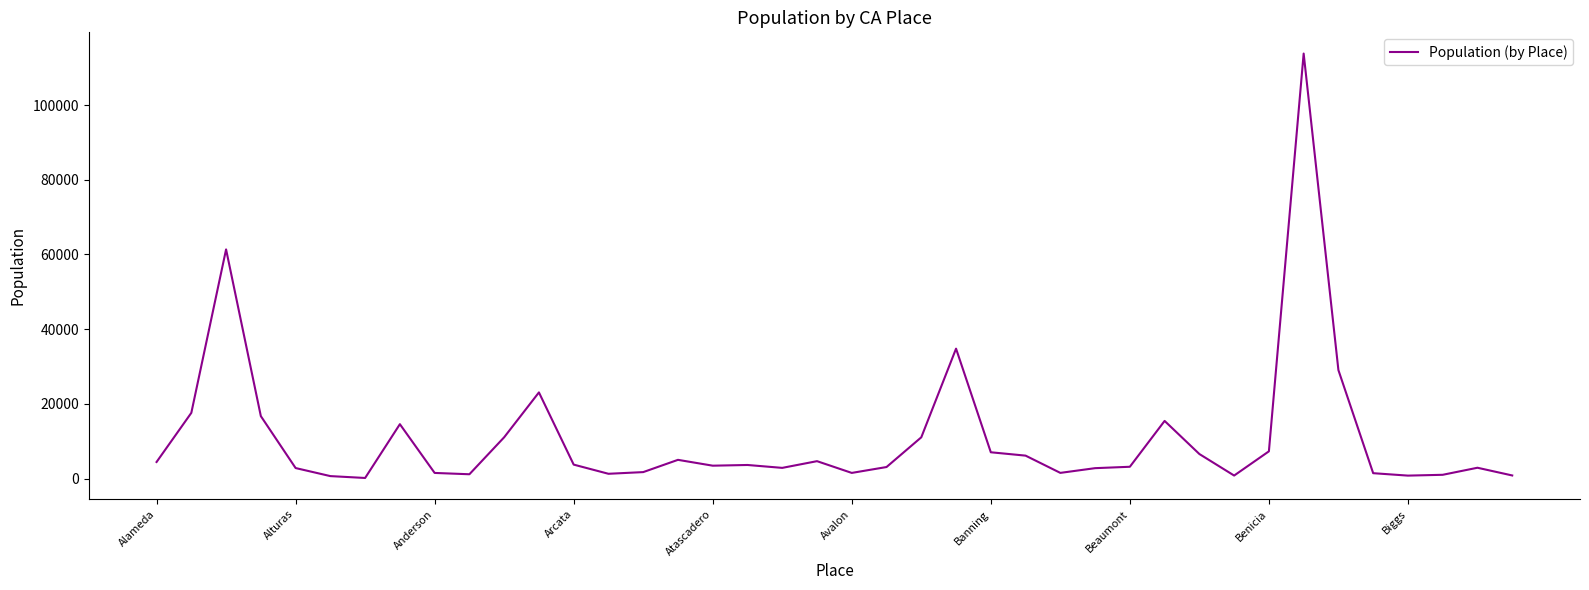

What is the maximum value shown in the chart?

113805